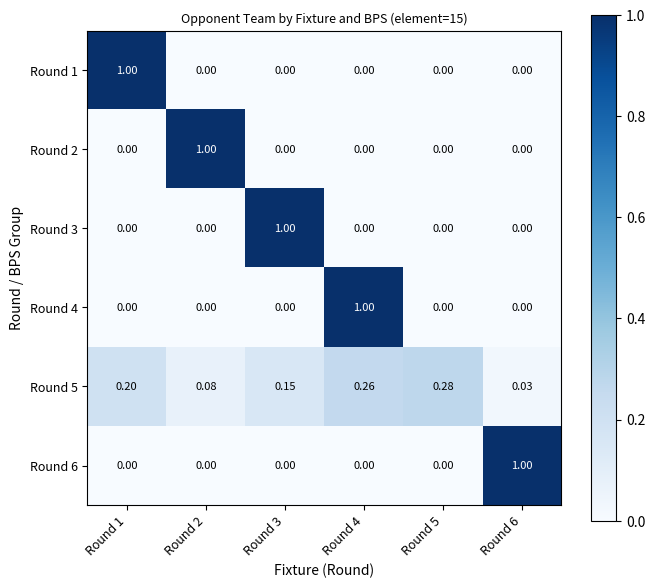

Is the value of Round 1 at Round 4 greater than the value of Round 3 at Round 3?

No